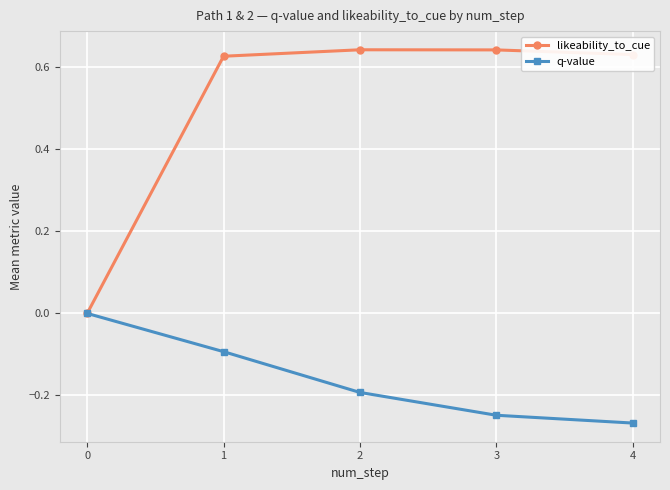

Is this an area chart (filled region under the line)?

No